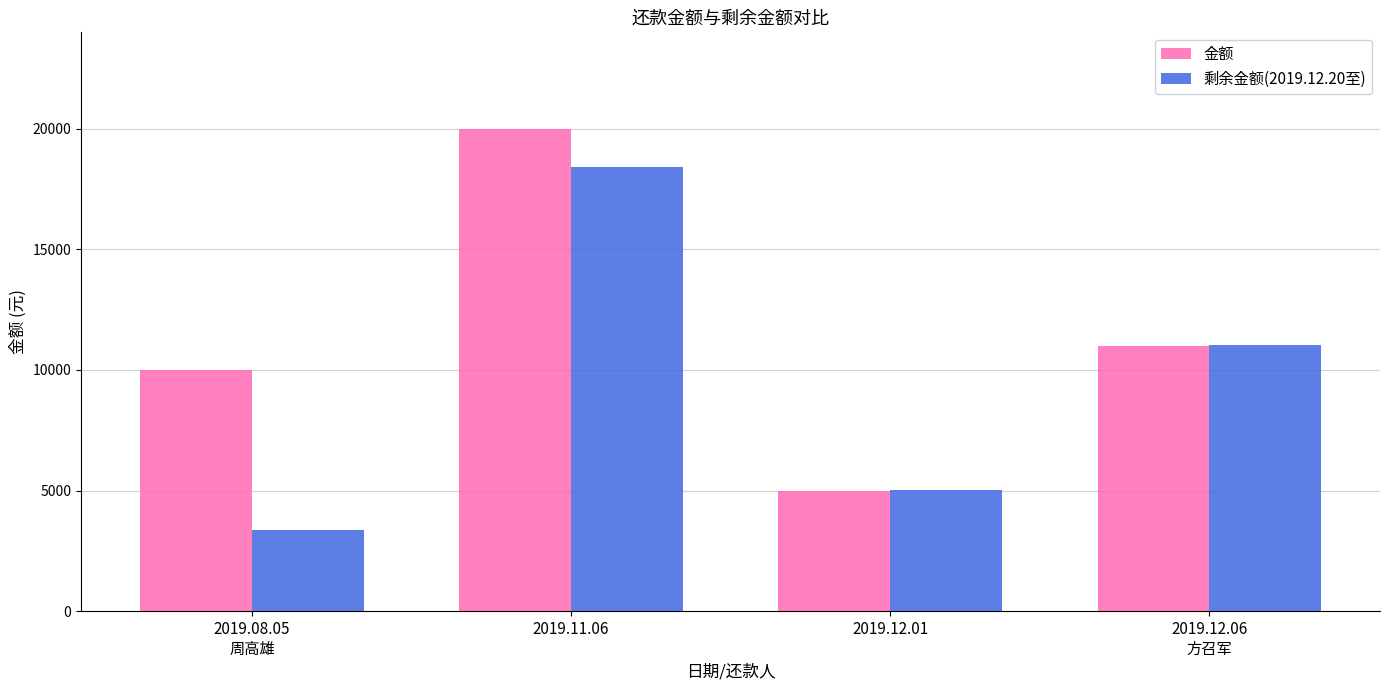

Where is 金额 nearest to the value 12500?

2019.12.06
方召军